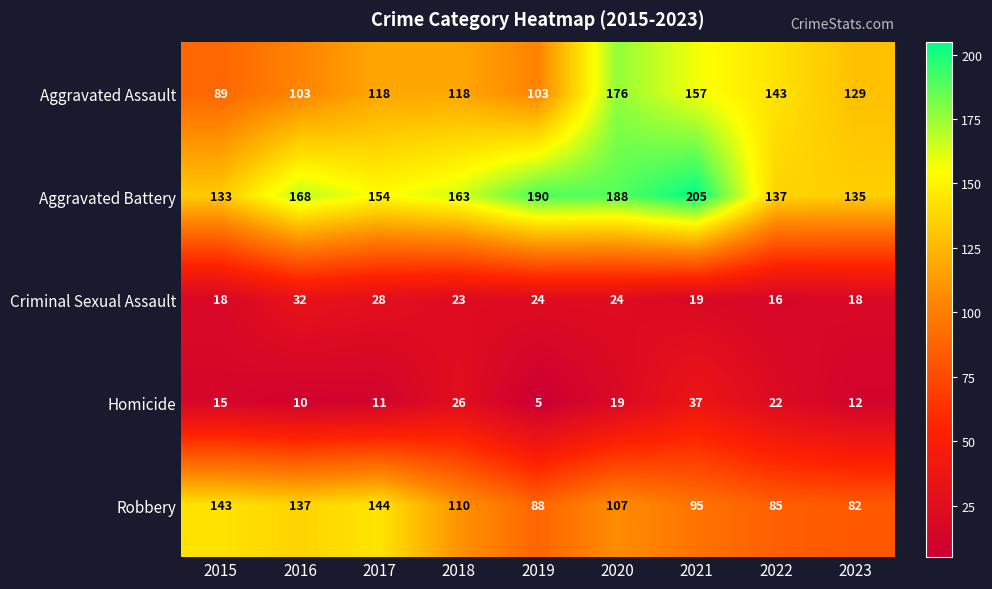

Count the number of data series in this chart.

5